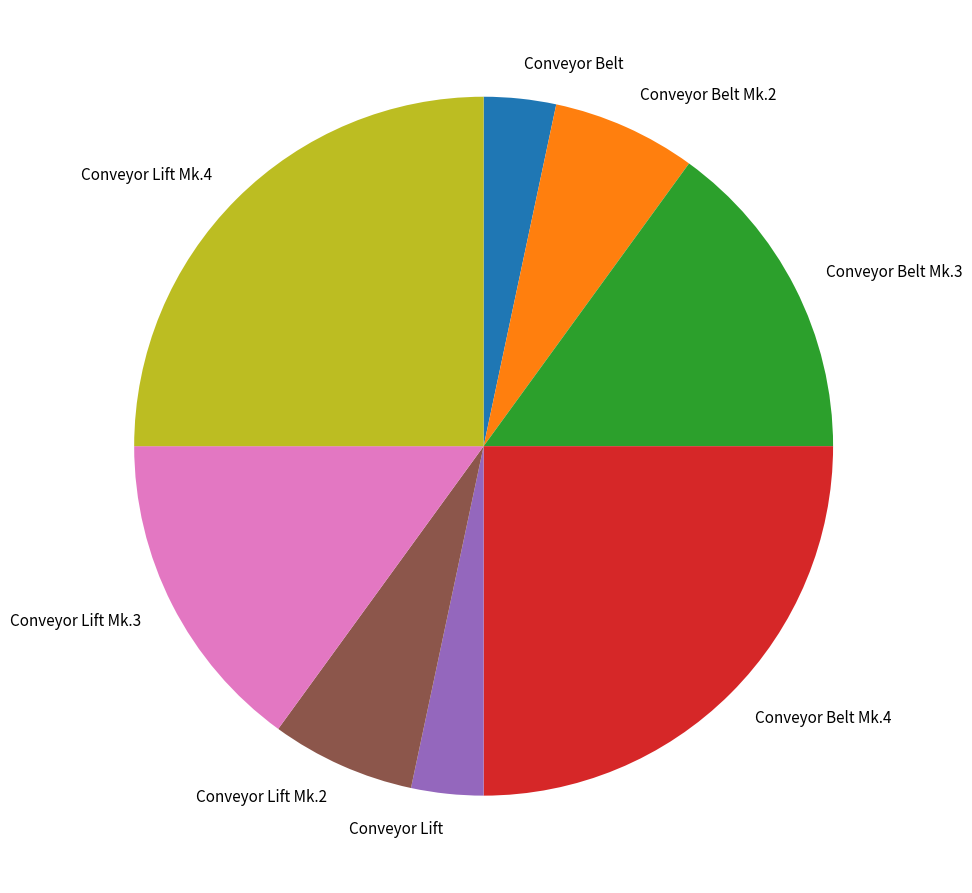

Is Conveyor Lift Mk.3 the majority of the pie?

No